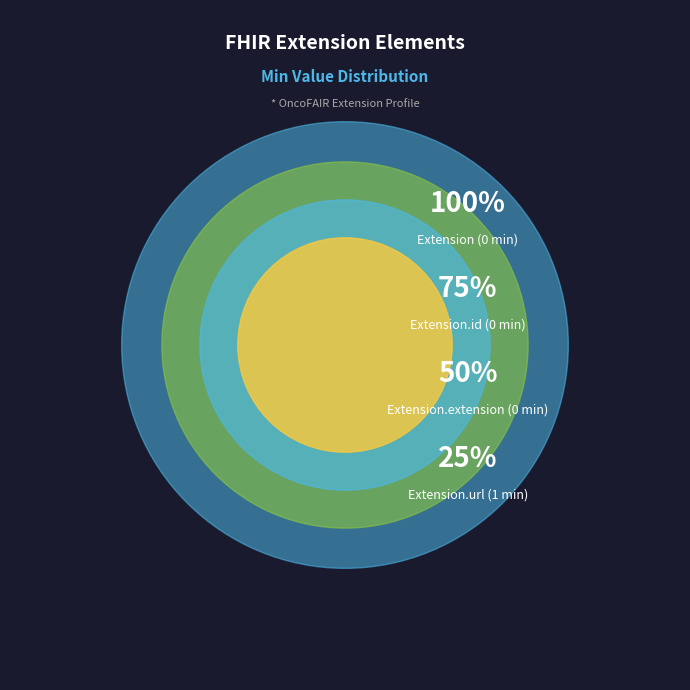

What percentage do Extension.url and Extension together represent?

100.0%